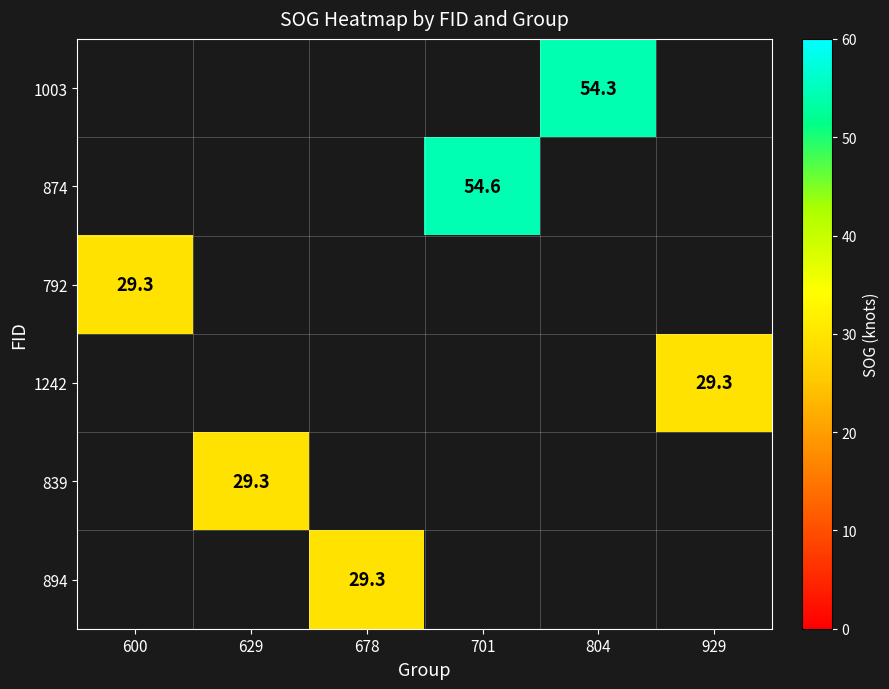

Count the number of data series in this chart.

6